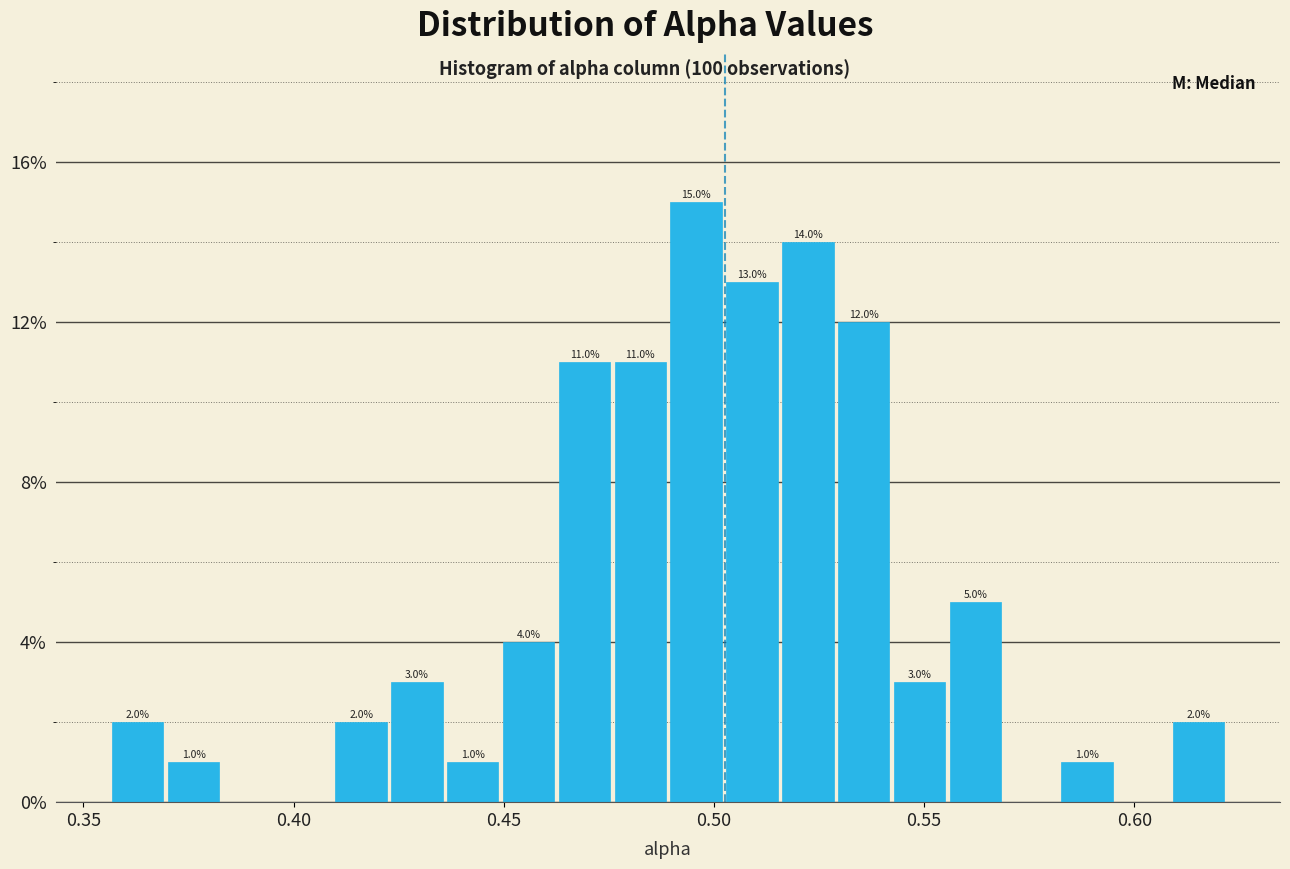

Around what value on the x-axis is the tallest bar? Give the approximate position of its centre, as read against the axis.

0.495